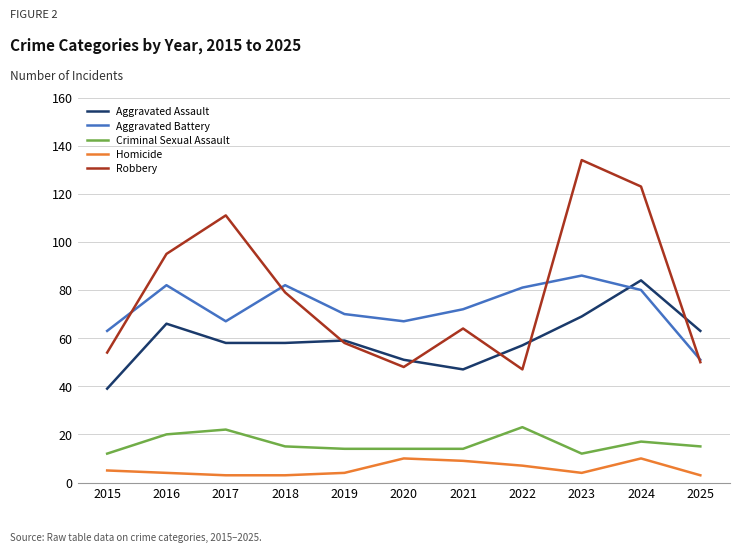

What is the greatest value displayed?

134